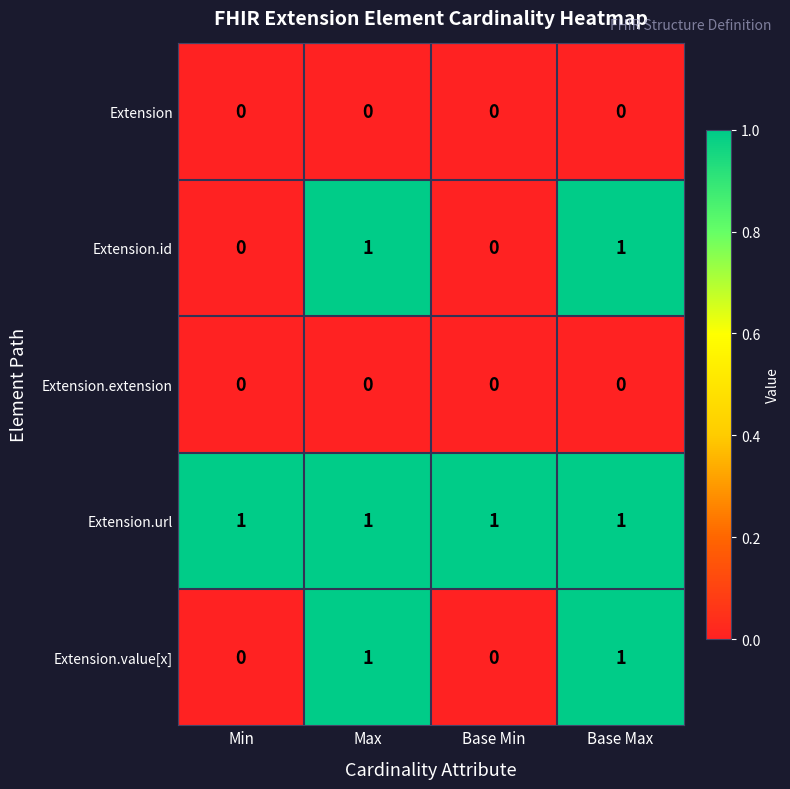

Which series has the largest total across all categories?

Extension.url